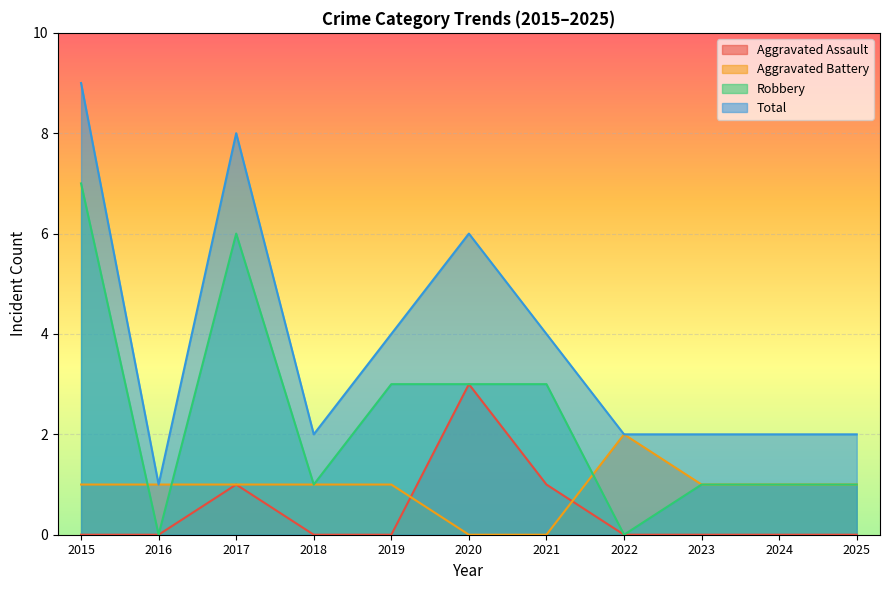

True or false: Aggravated Assault has more than 2 points higher than both neighbors.

False